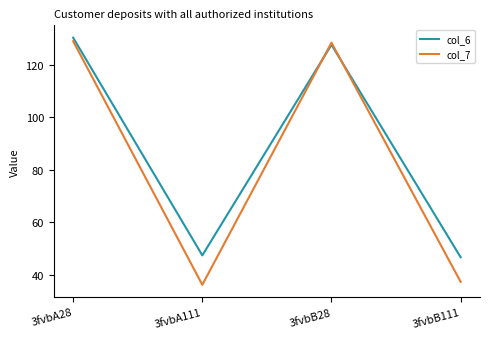

What position from the left is 3fvbA28?

1